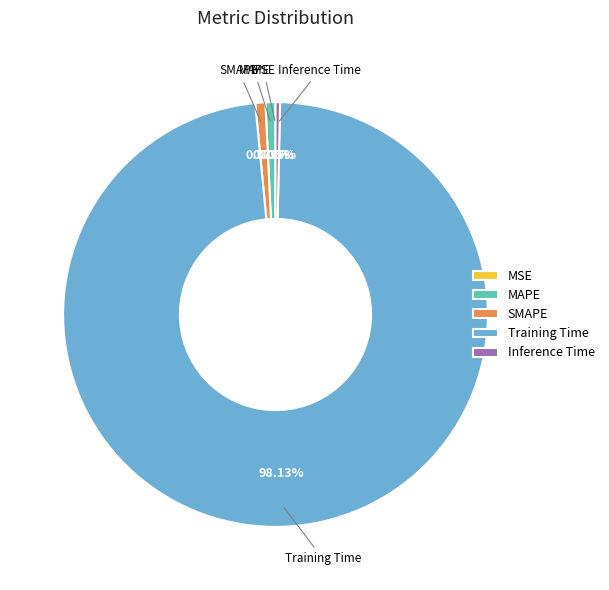

Does any single category account for the majority?

Yes